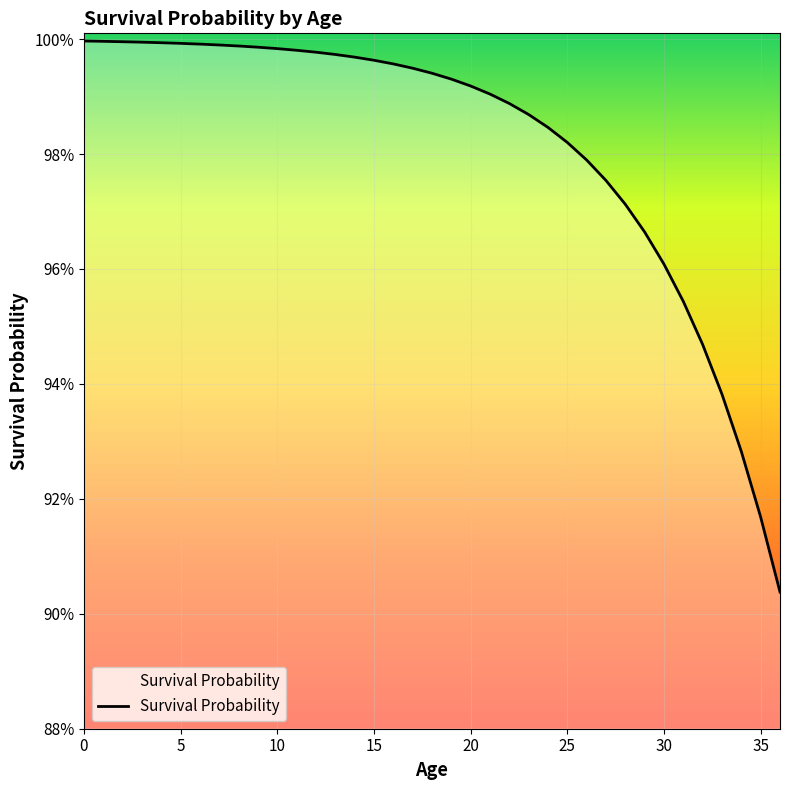

Reading right to left, what are all the values shown in this chart?

0.9	0.9	0.9	0.9	0.9	1.0	1.0	1.0	1.0	1.0	1.0	1.0	1.0	1.0	1.0	1.0	1.0	1.0	1.0	1.0	1.0	1.0	1.0	1.0	1.0	1.0	1.0	1.0	1.0	1.0	1.0	1.0	1.0	1.0	1.0	1.0	1.0